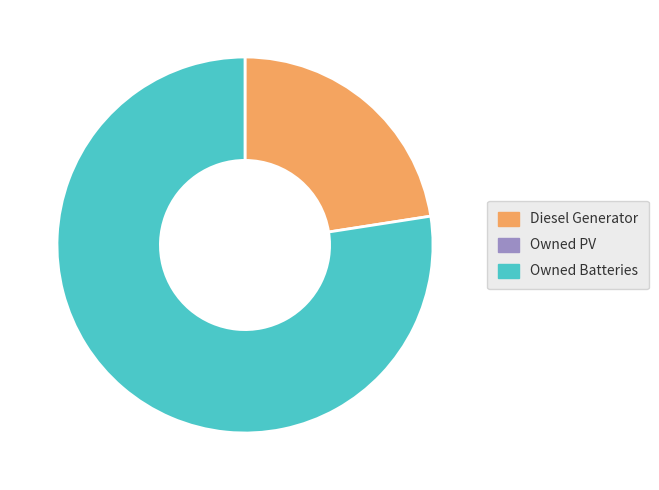

Is there any slice that represents more than half of the pie?

Yes